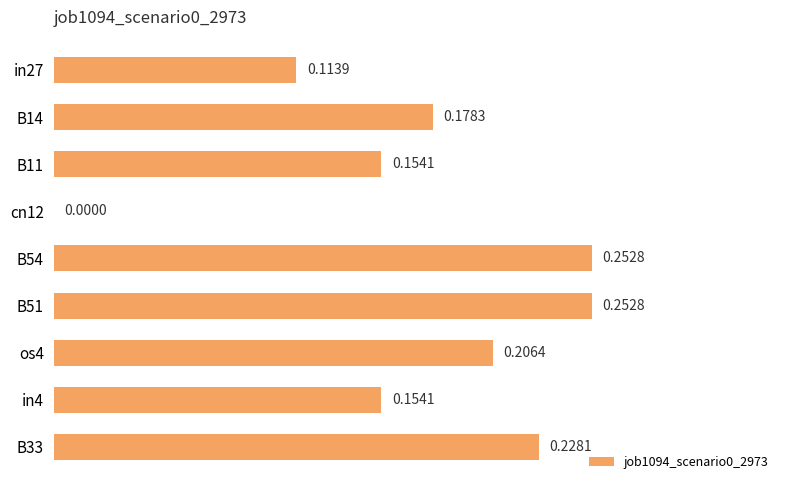

Where is the data nearest to the value 0?

cn12